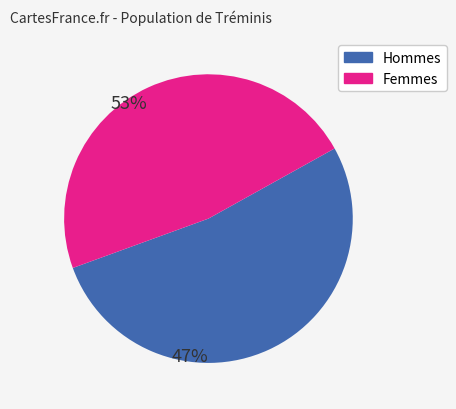

Does any single category account for the majority?

Yes